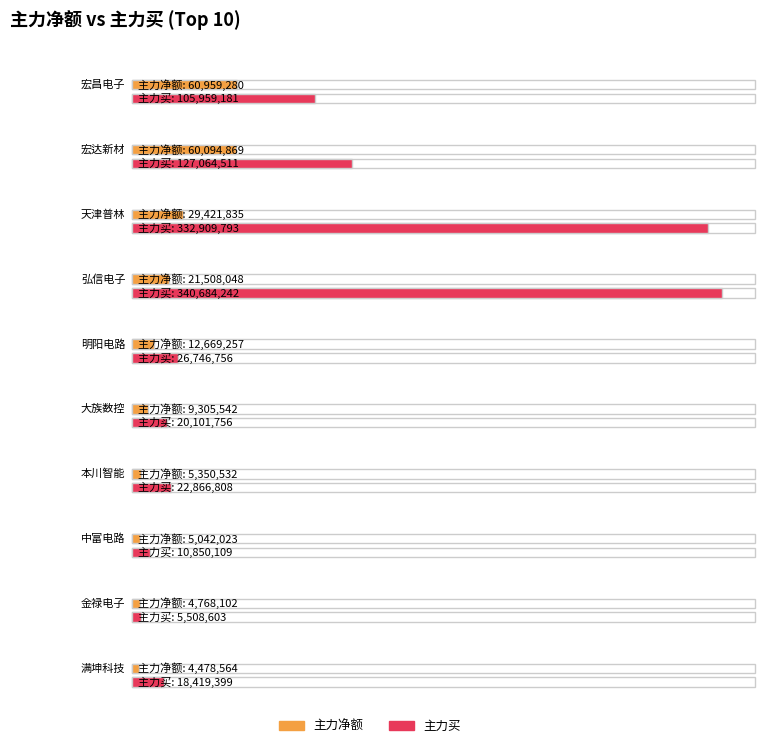

What is the total value across all series at 本川智能?

28217340